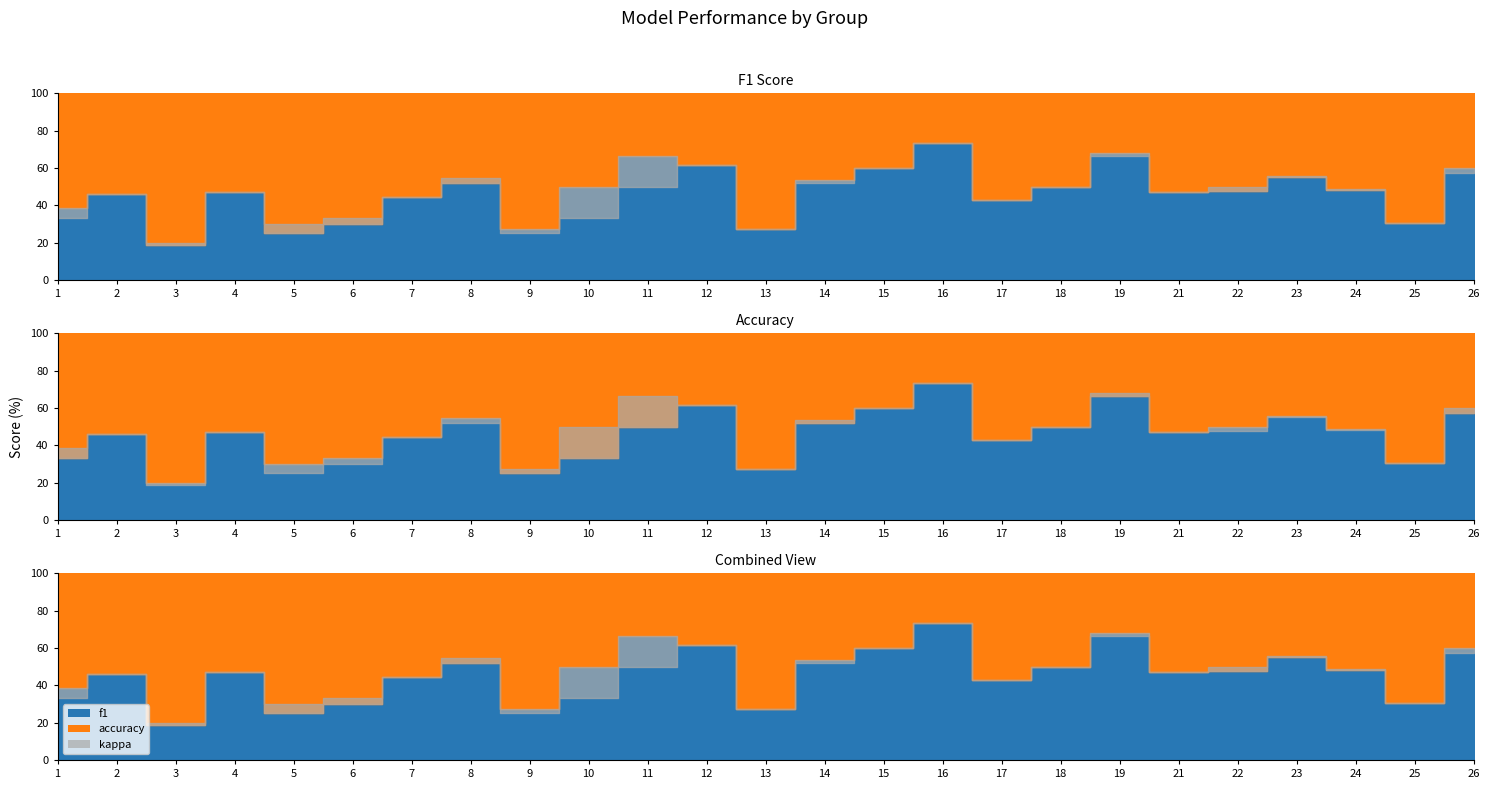

Does the chart have visible grid lines?

No